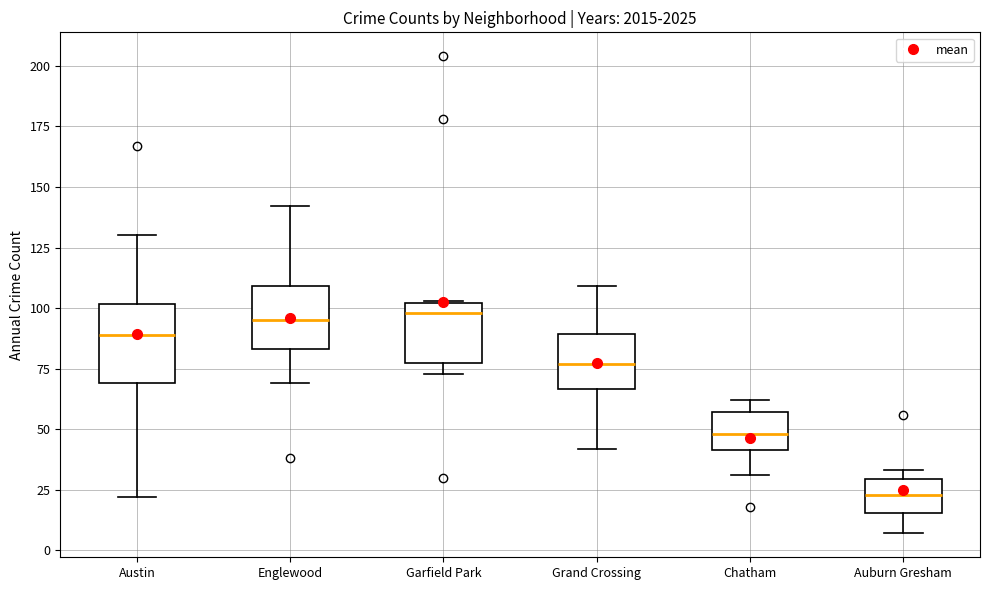

Comparing the boxes themselves (not the whiskers), which one is the tallest?

Austin